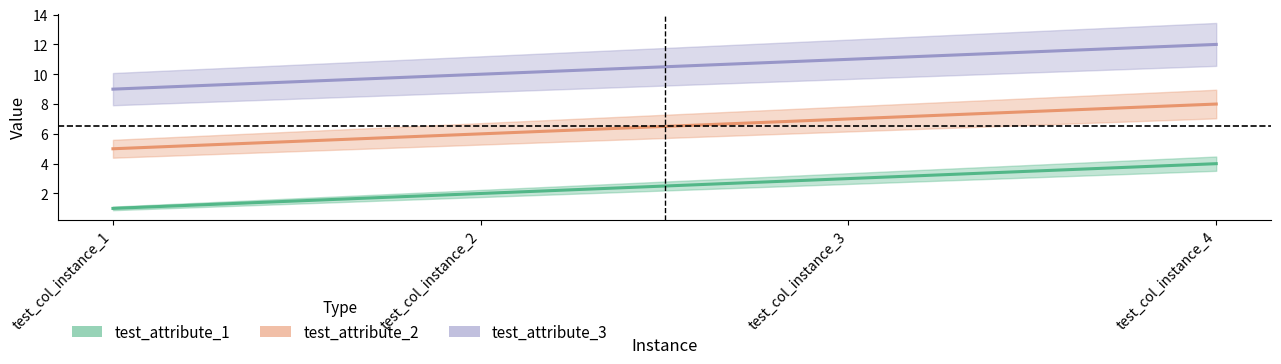

Count the test_attribute_3 values in the range 10 to 12.

3